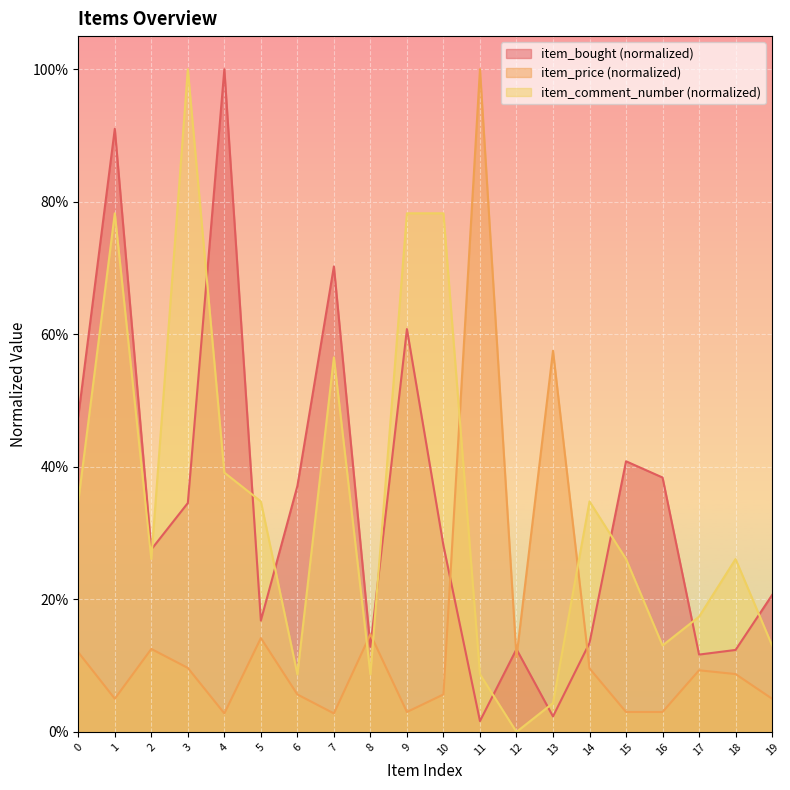

What is the sum of all item_price values?

3.0